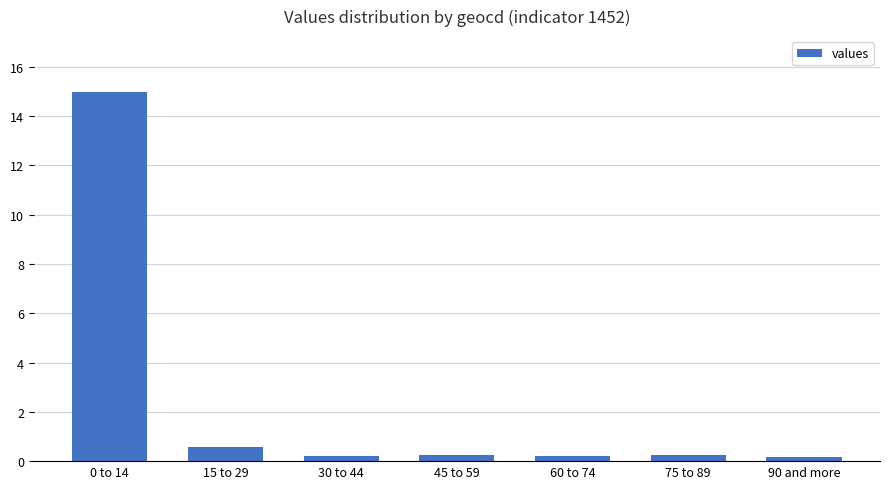

What position from the right is 0 to 14?

7